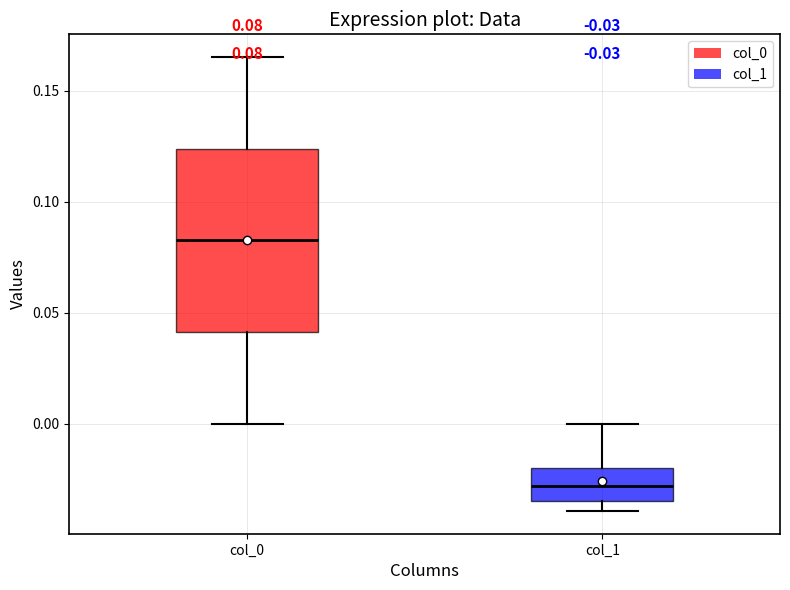

Which box is the tallest, from its lower edge to its upper edge?

col_0